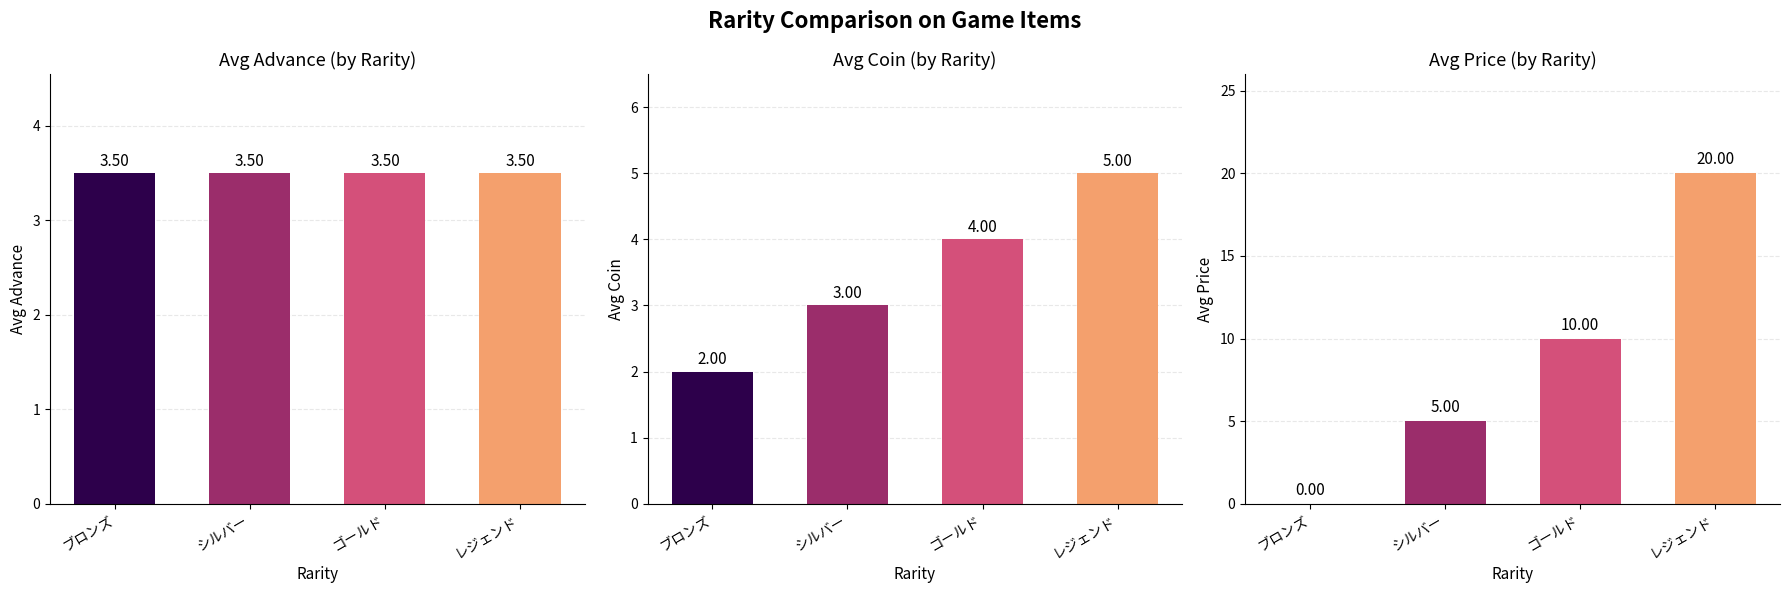

Which category has the highest value in the avg_advance series?

ブロンズ